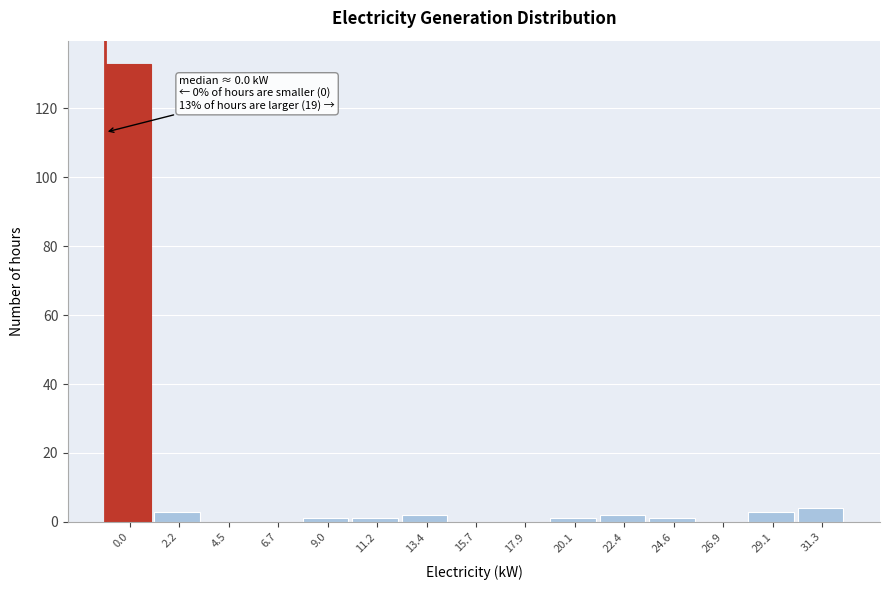

Reading right to left, what are all the values shown in this chart?

31.3=4	29.1=3	26.9=0	24.6=1	22.4=2	20.1=1	17.9=0	15.7=0	13.4=2	11.2=1	9.0=1	6.7=0	4.5=0	2.2=3	0.0=133